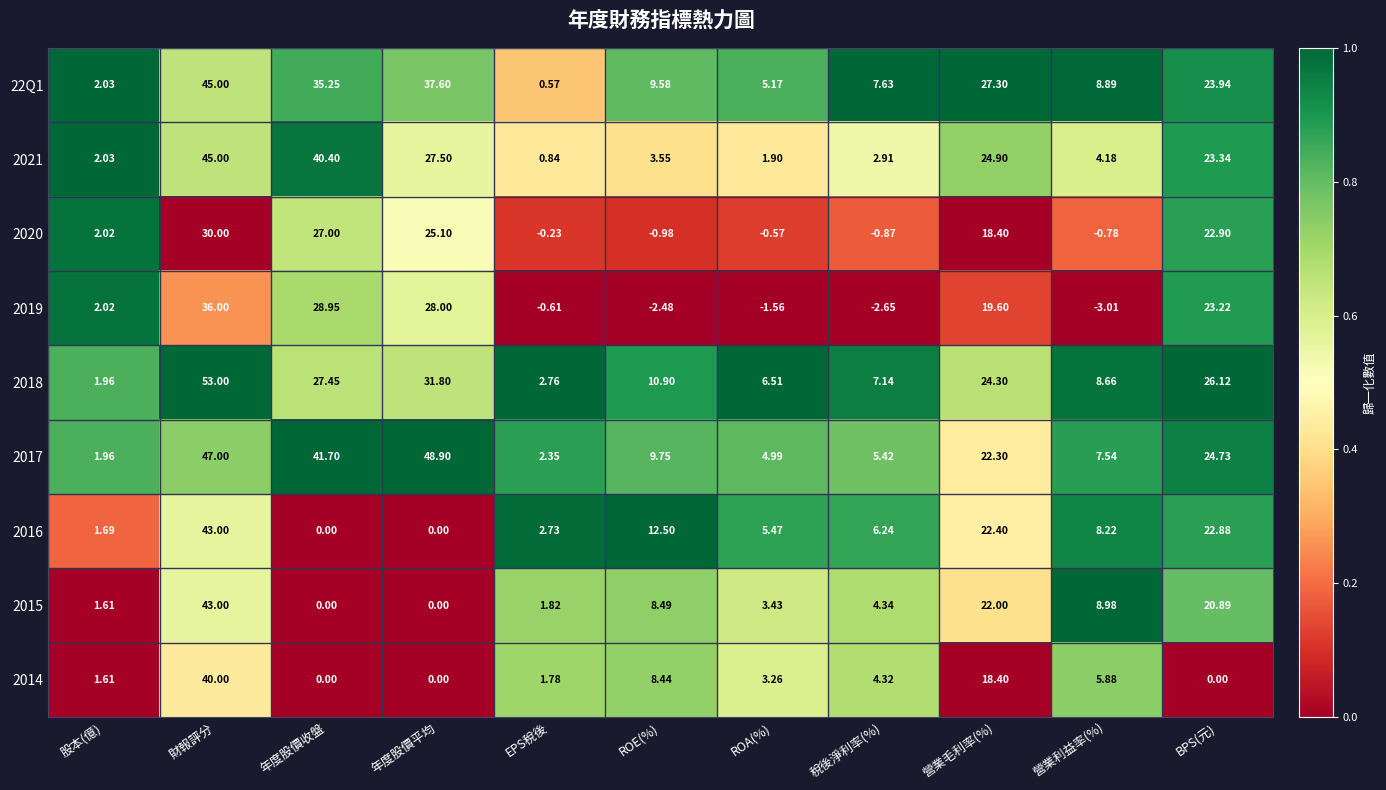

At which label is 22Q1 closest to 22?

BPS(元)